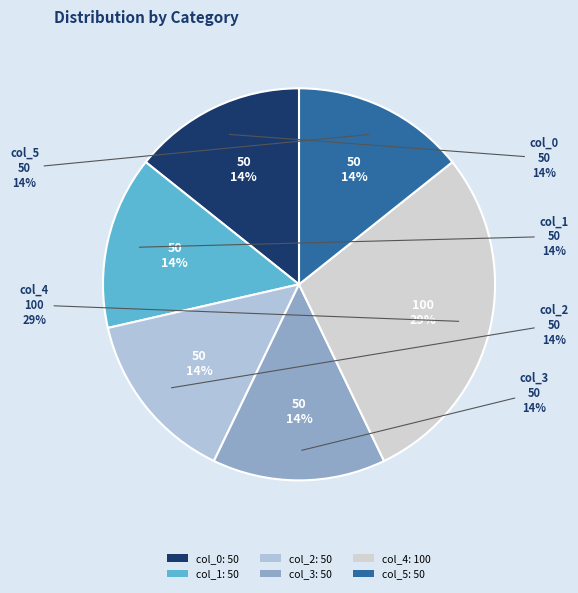

What is the total percentage of col_3 and col_2?

28.6%